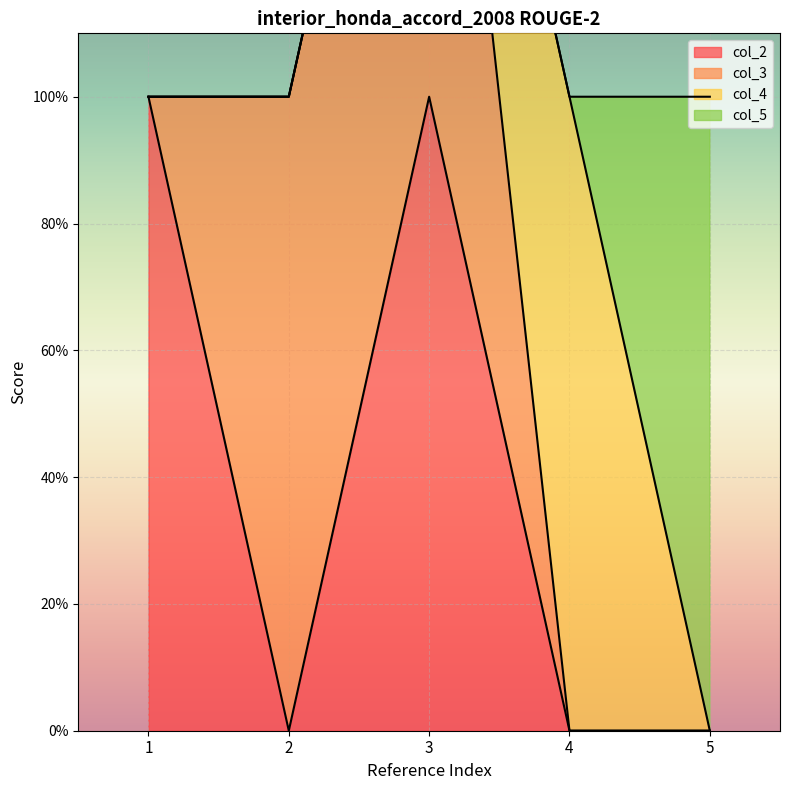

At which label is col_2 closest to 0?

2